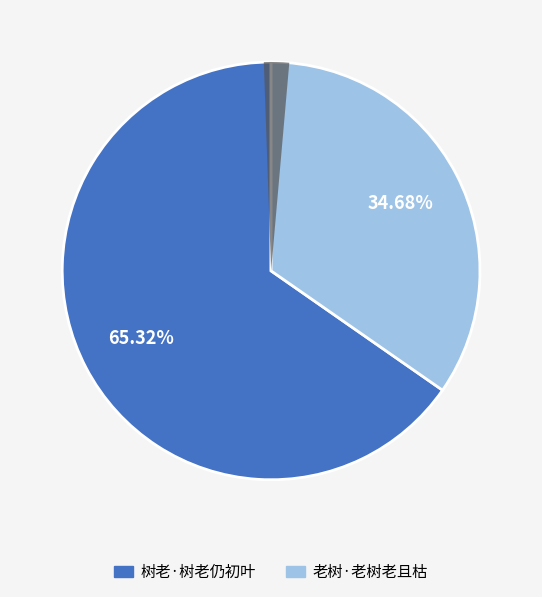

How many slices are in this pie chart?

3